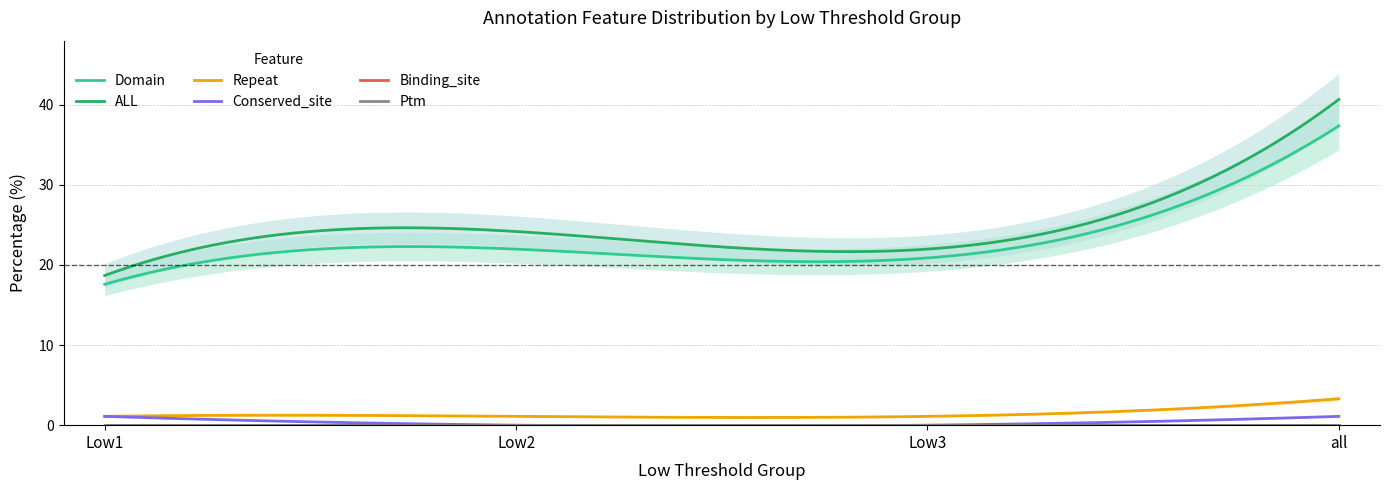

The ALL series shows 8.9 at all. True or false?

False